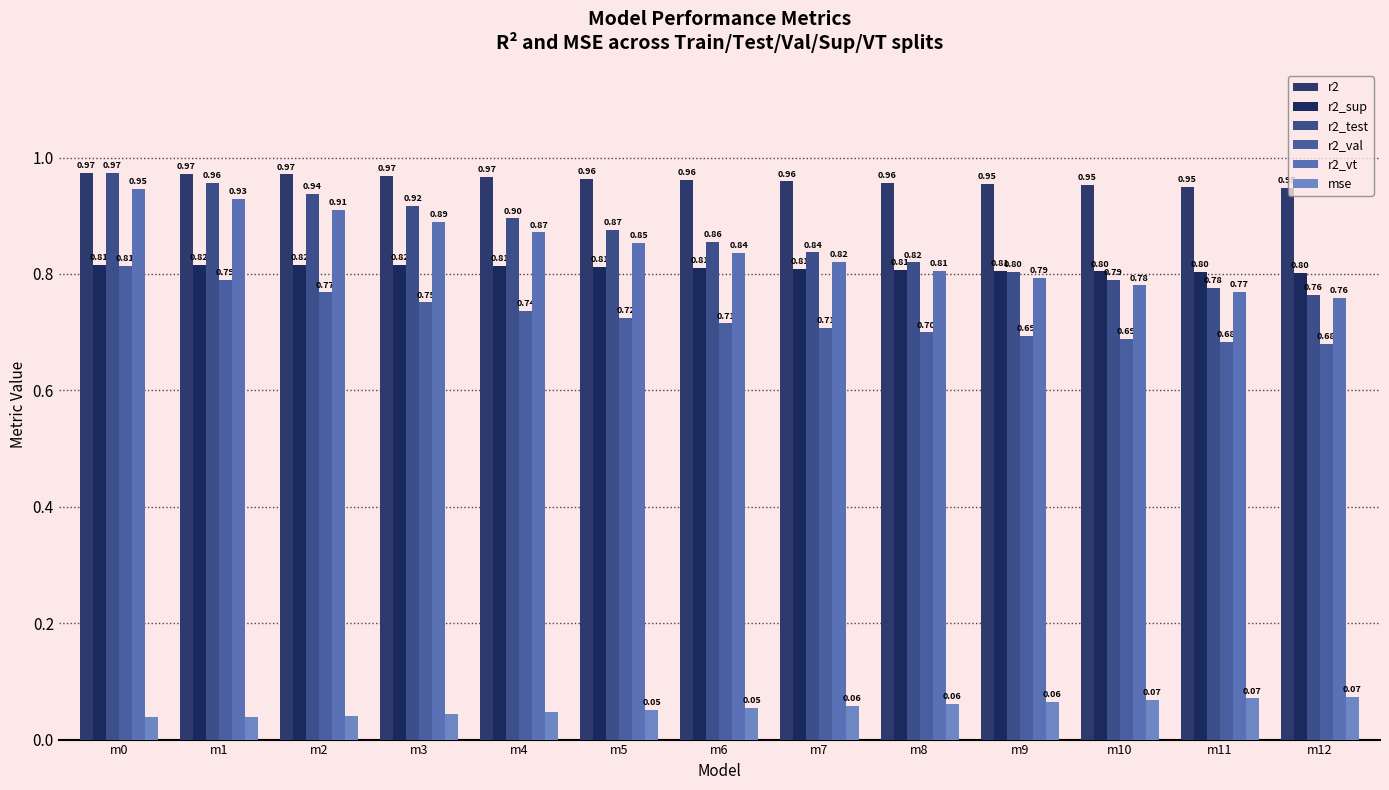

What is the spread (max minus min) of values at m12?

0.9